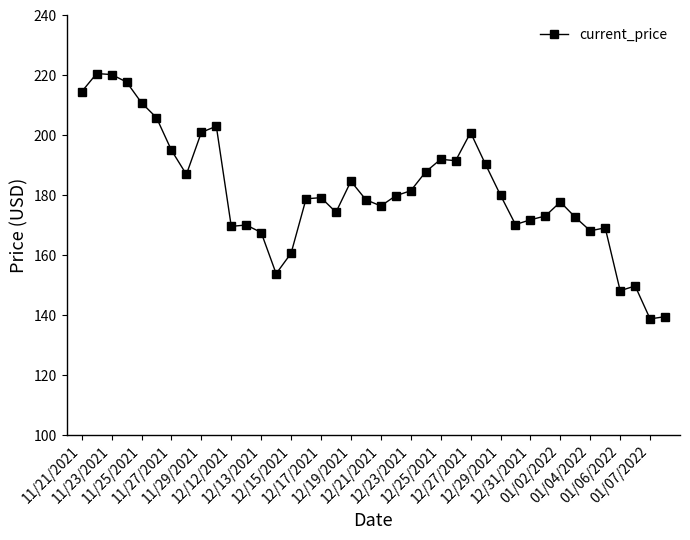

What is the average value?

181.4